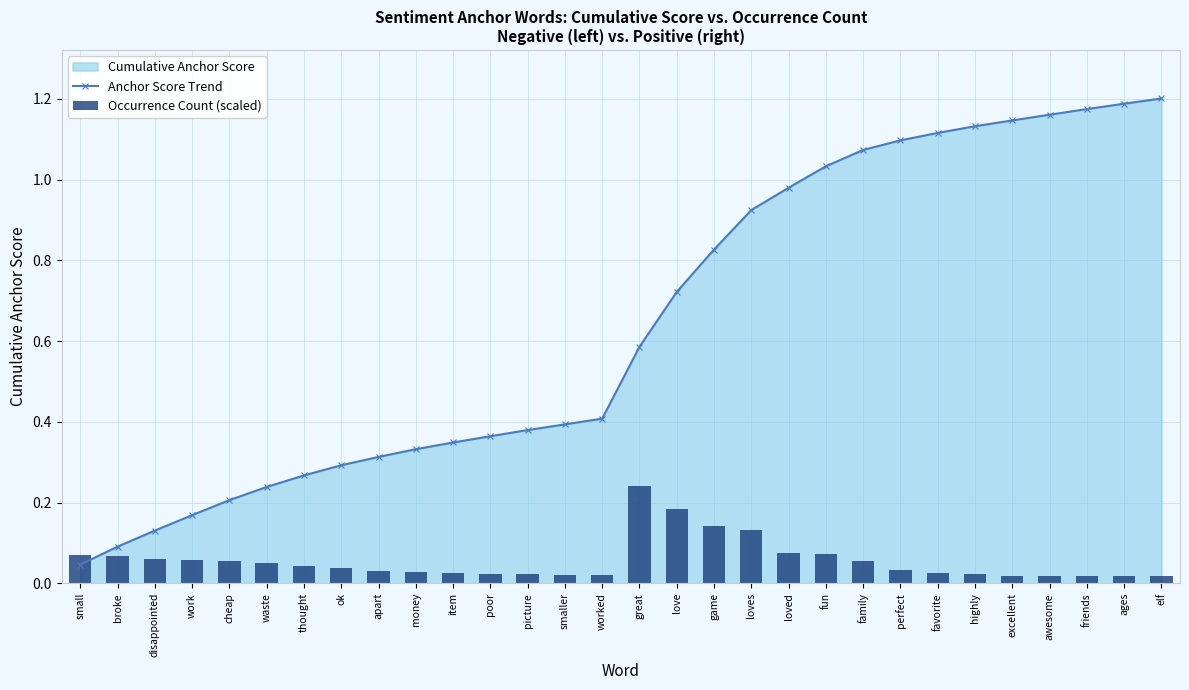

At which label does Anchor Score Trend reach its minimum?

small